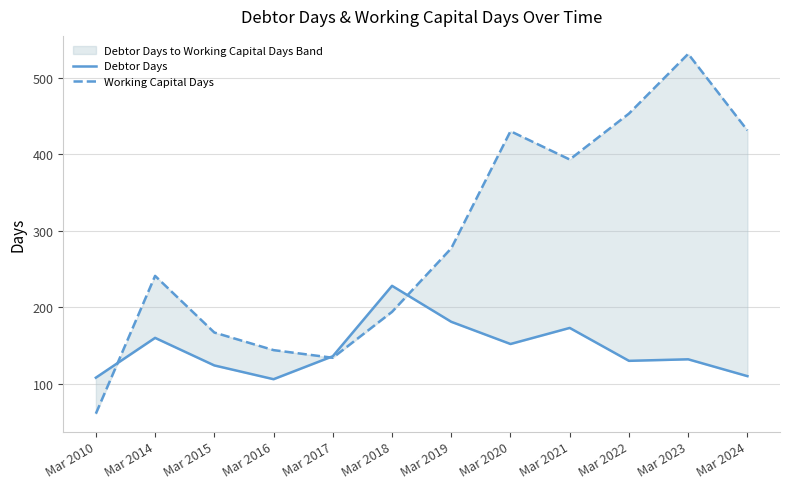

What is the approximate value of Debtor Days at Mar 2024, to the nearest 5?

110